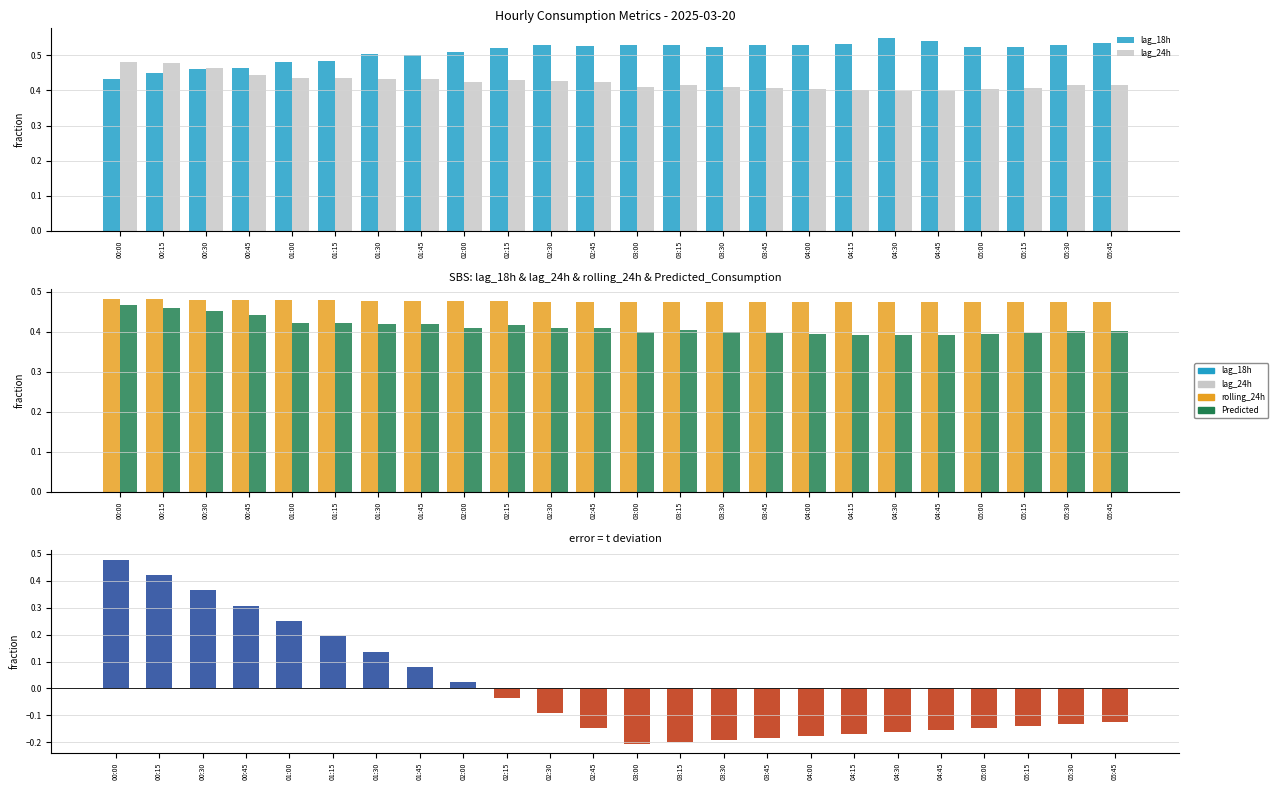

What is the minimum value for Predicted_Consumption?

0.4